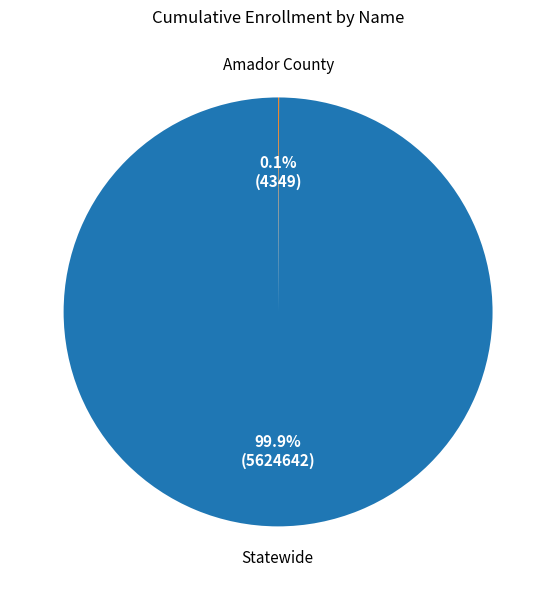

Does any single category account for the majority?

Yes